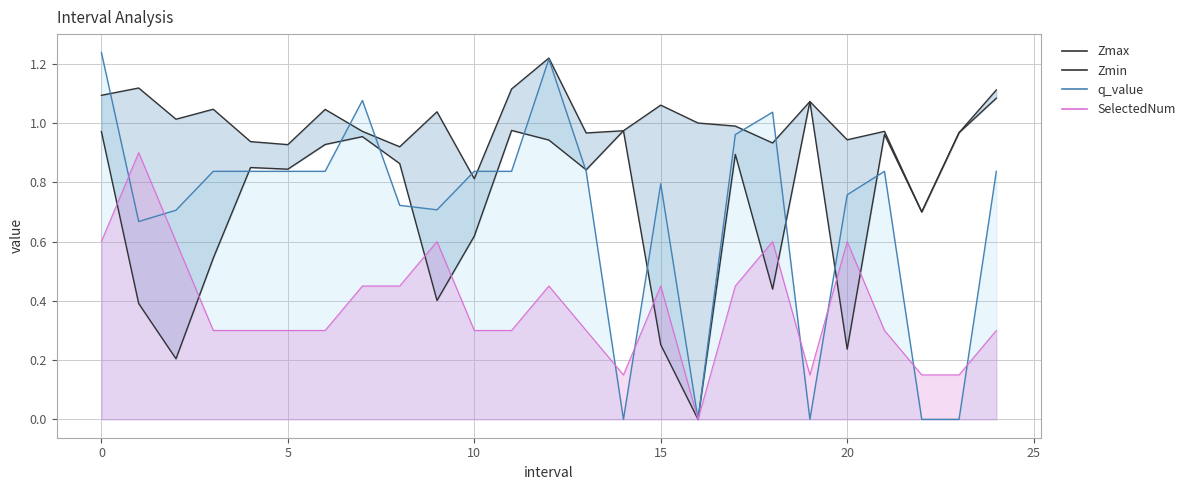

How many points are lower than both their immediate neighbors (excluding endpoints)?

8